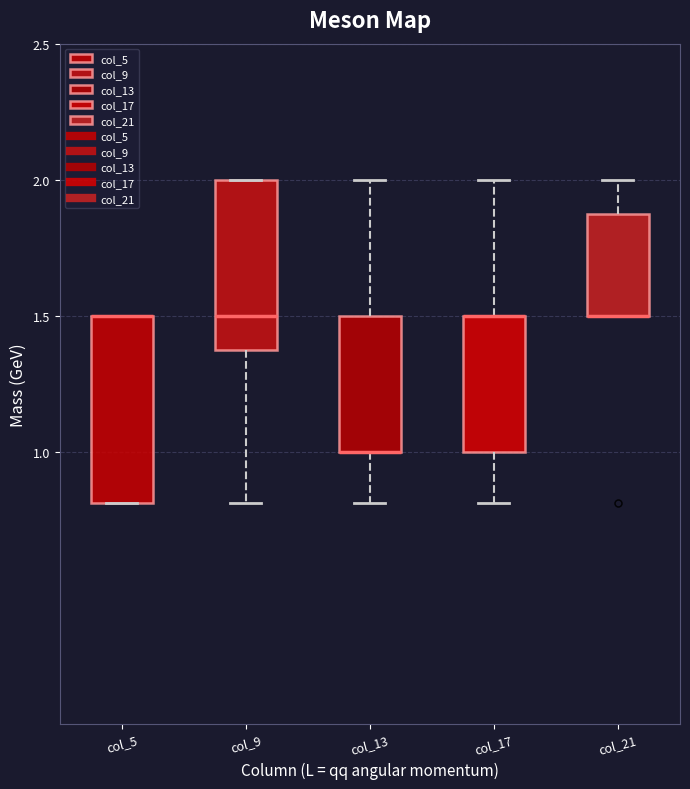

Which box is the tallest, from its lower edge to its upper edge?

col_5